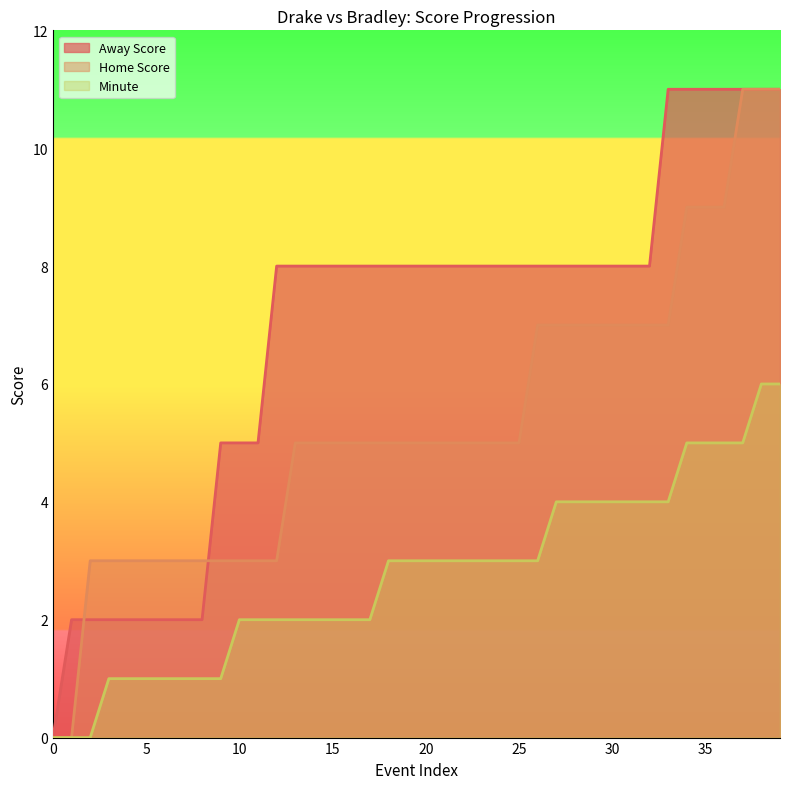

Rank the series by their maximum value, from lowest to highest.

Minute, Away Score, Home Score